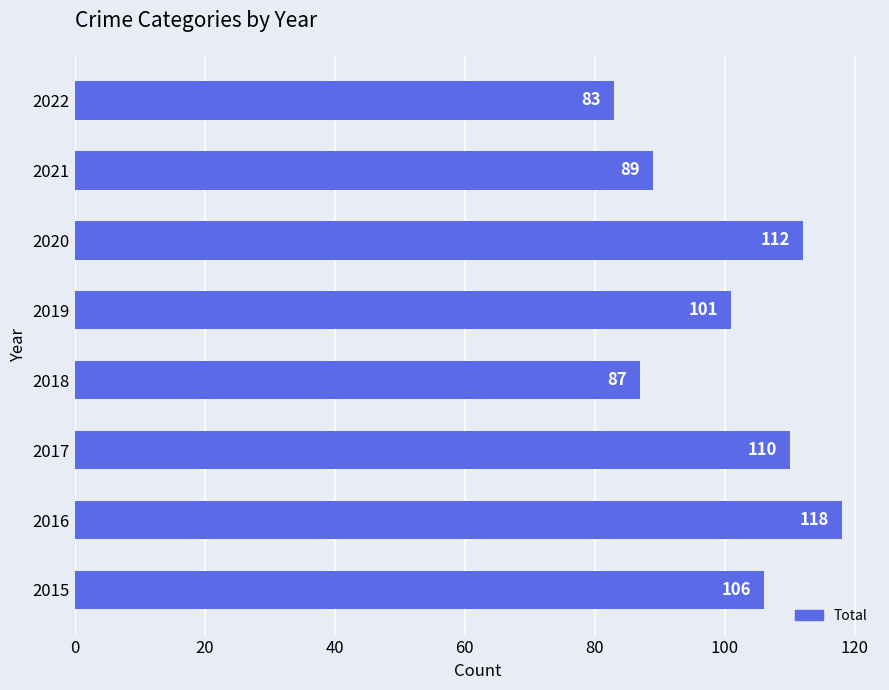

At which category does the chart reach its minimum across all series?

2022